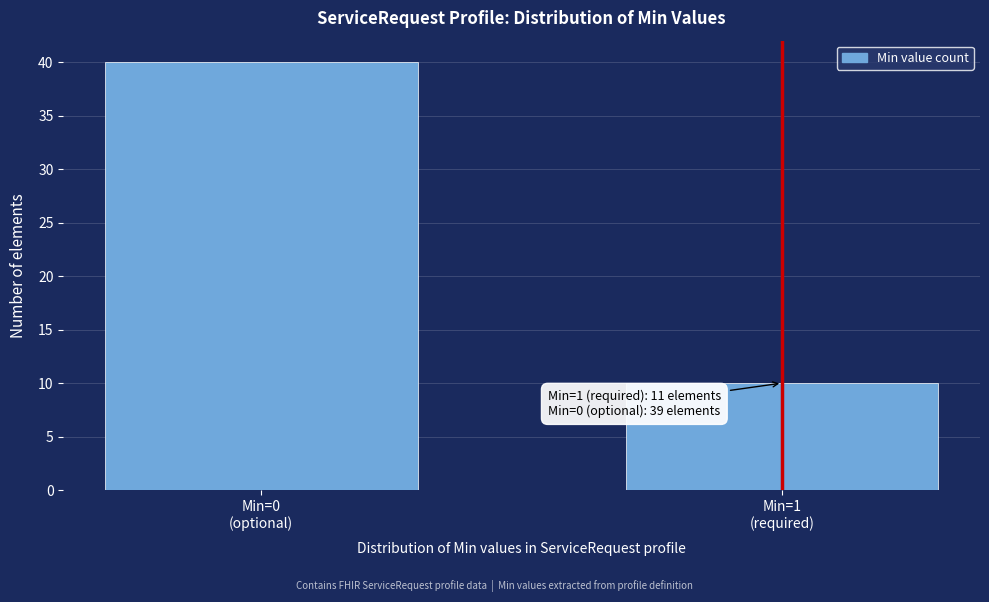

Reading right to left, list all the values displayed in this chart.

10	40